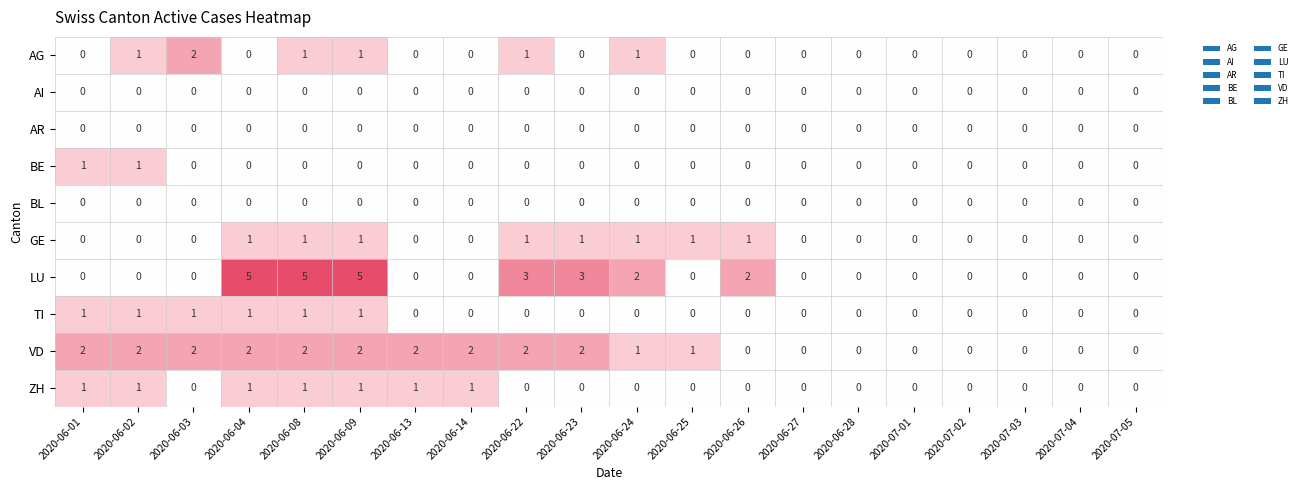

Is the value of VD at 2020-06-02 greater than the value of AG at 2020-06-08?

Yes